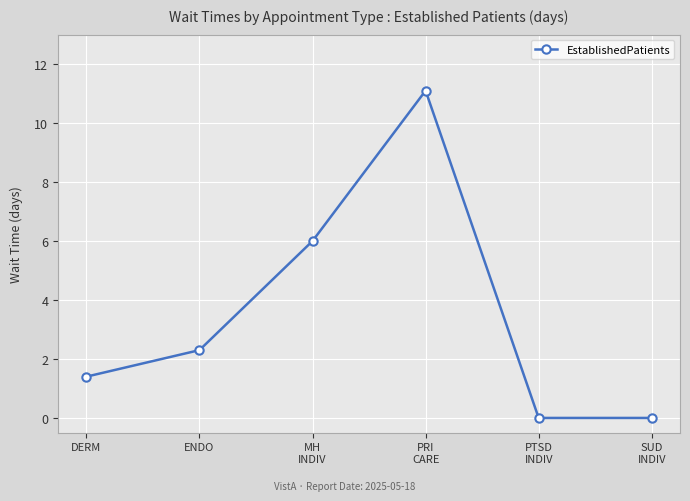

Which has a higher value, SUD
INDIV or PRI
CARE?

PRI
CARE